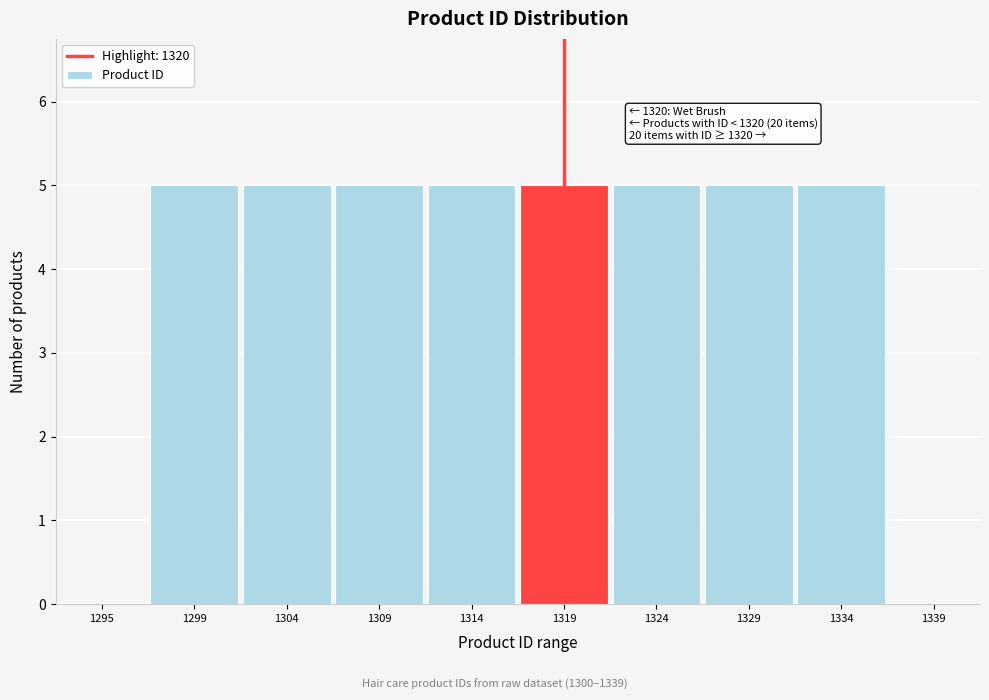

Reading left to right, transcribe all the data shown in this chart.

1295=0	1299=5	1304=5	1309=5	1314=5	1319=5	1324=5	1329=5	1334=5	1339=0